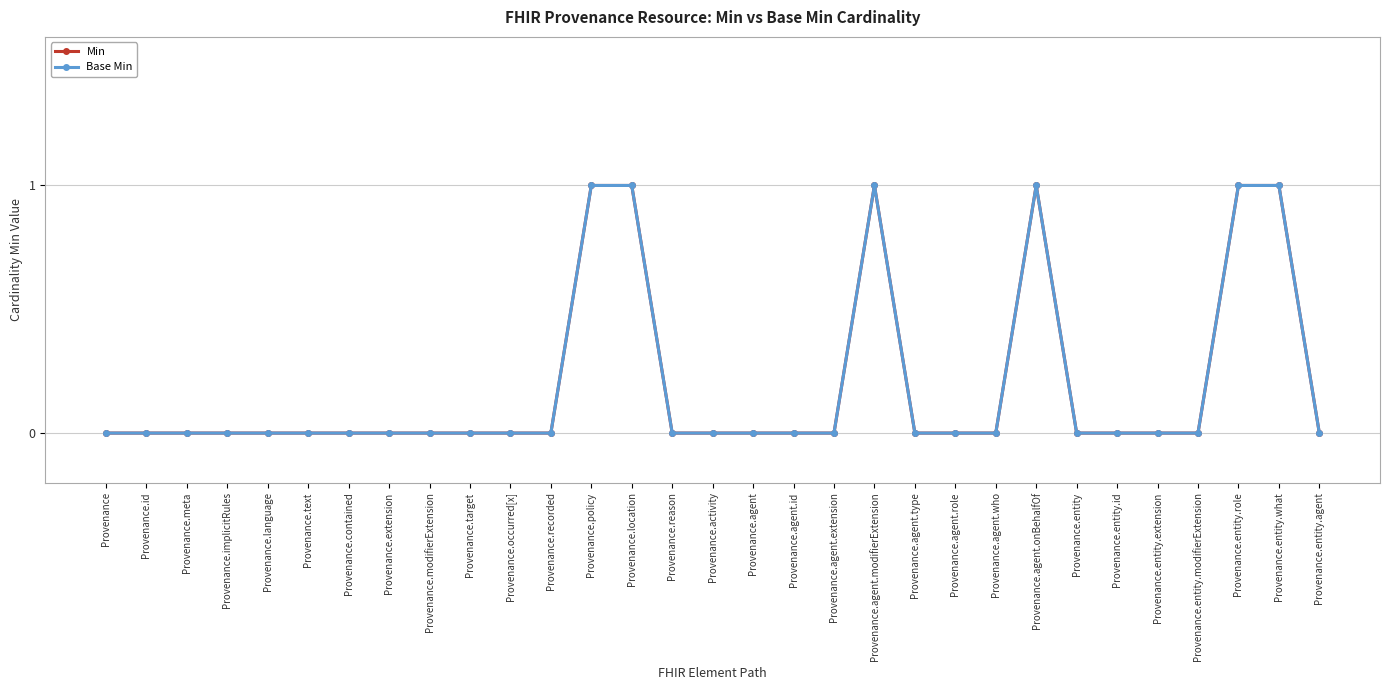

What is the value of the Base Min point at the 29th from the left?

1